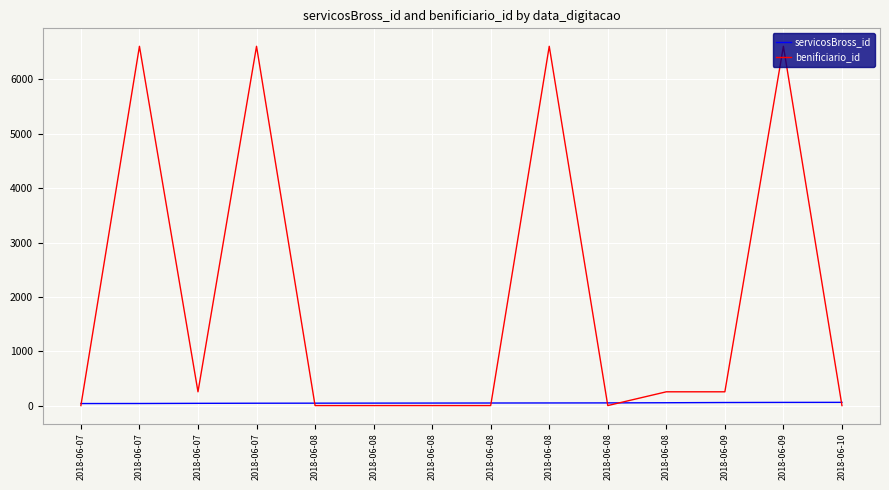

Which series has the largest total across all categories?

benificiario_id